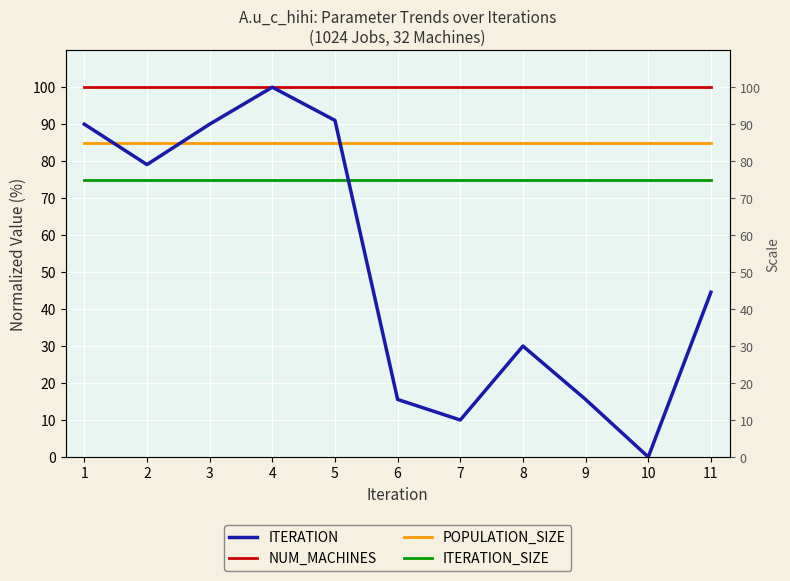

What is the difference between the ITERATION values at 5 and 1?

1.0